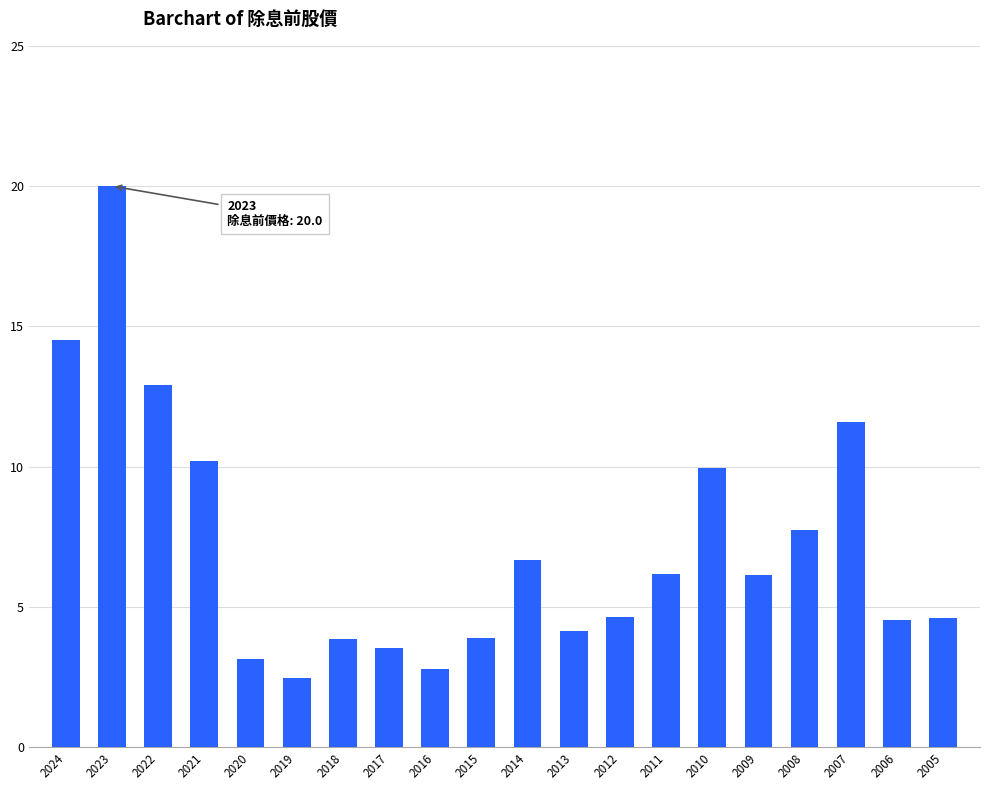

Approximately how many times larger is the value at 2014 compared to 2012?

1.4